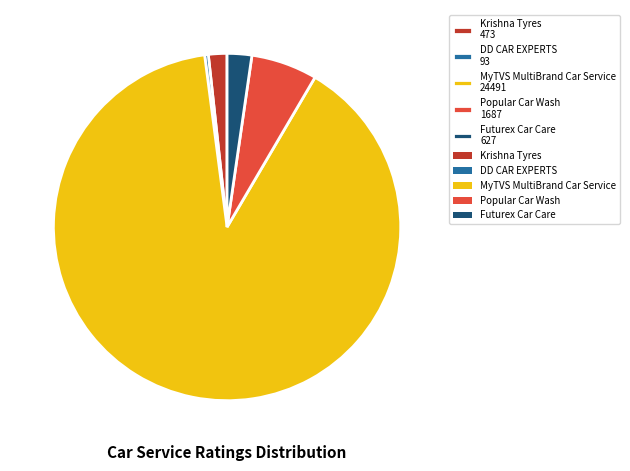

Does MyTVS MultiBrand Car Service represent more than half of the total?

Yes